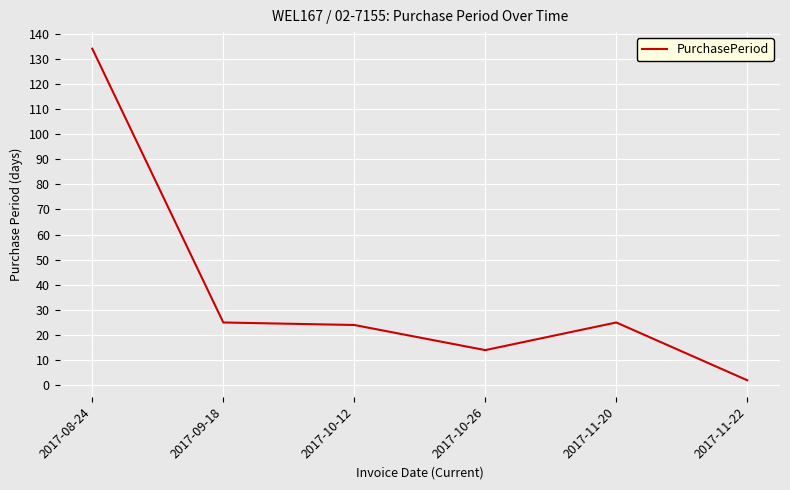

The value at 2017-08-24 is 30. True or false?

False